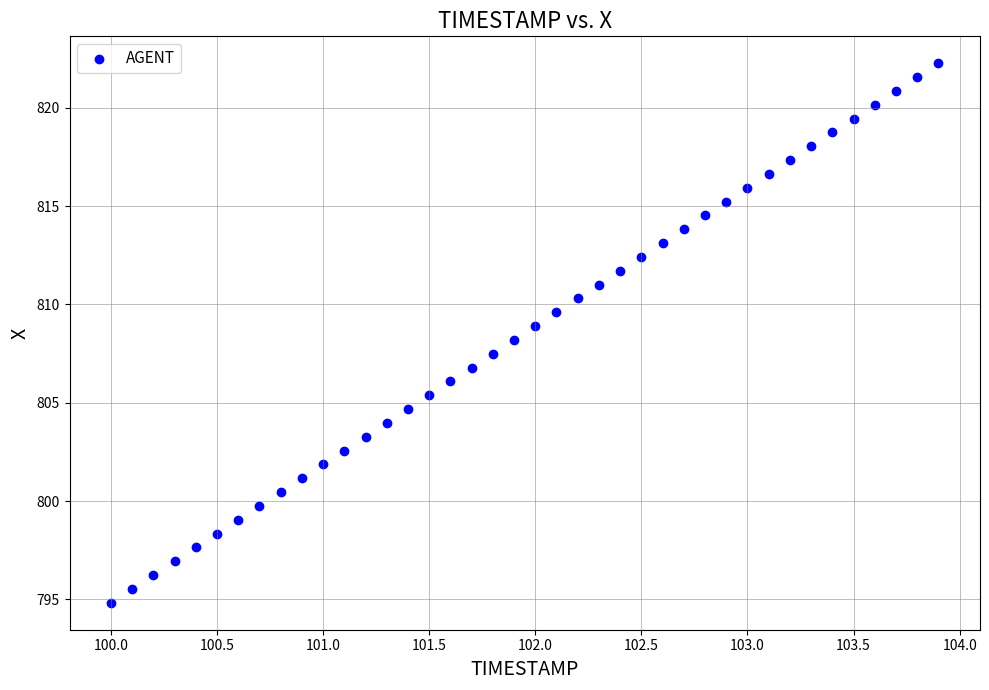

What is the range of Y values (max minus min)?

27.4